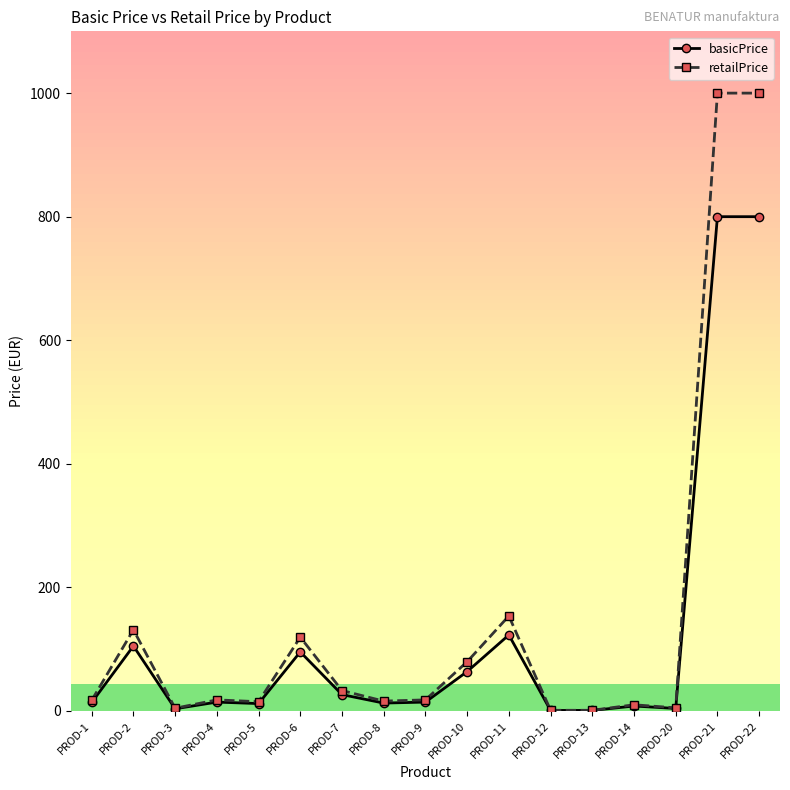

Where does the basicPrice series first go above 14?

PROD-2